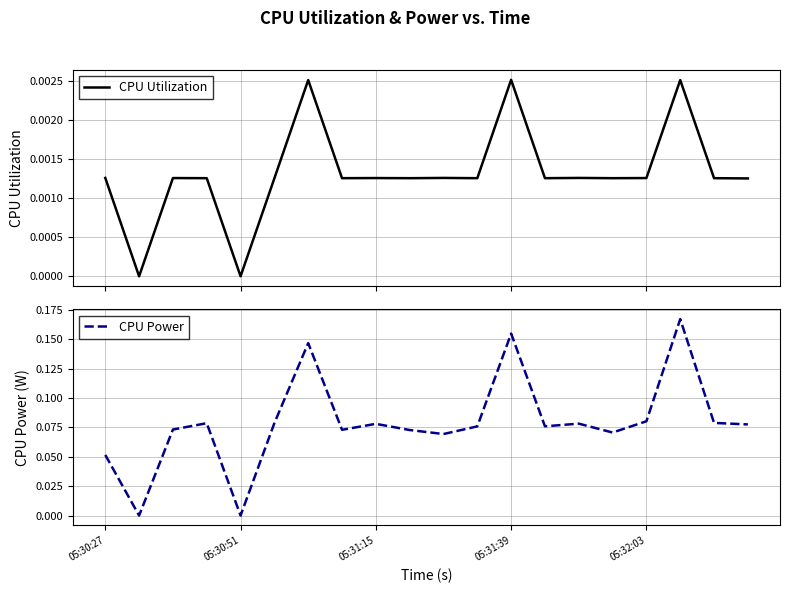

True or false: CPU Power and CPU Utilization intersect in this chart.

False